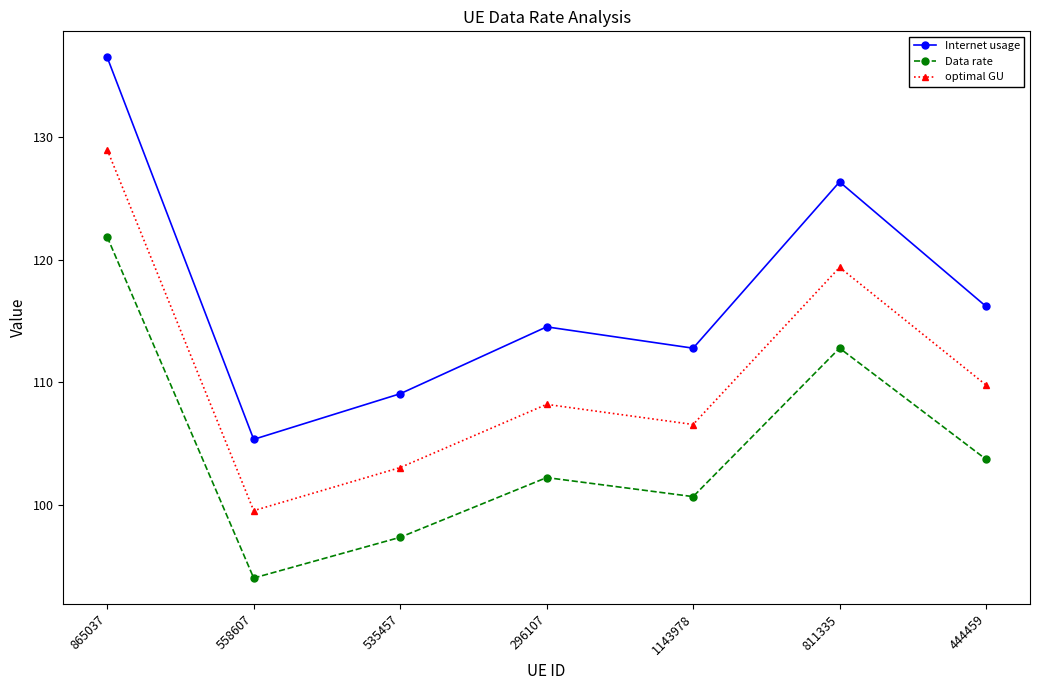

The Data rate series shows 56.2 at 558607. True or false?

False